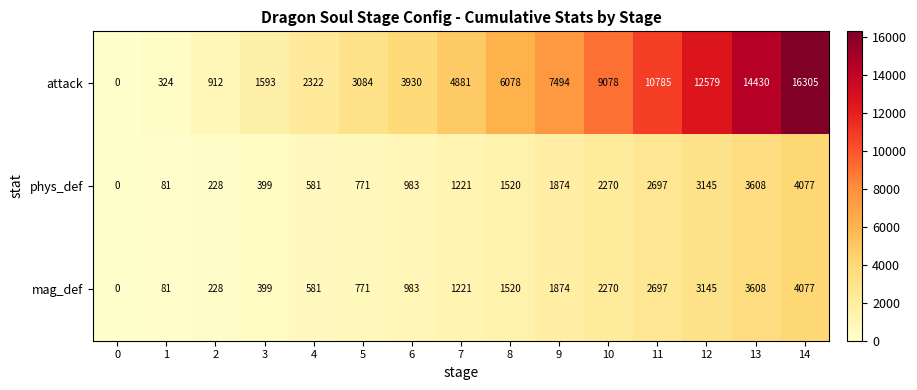

Which series has the largest total across all categories?

attack